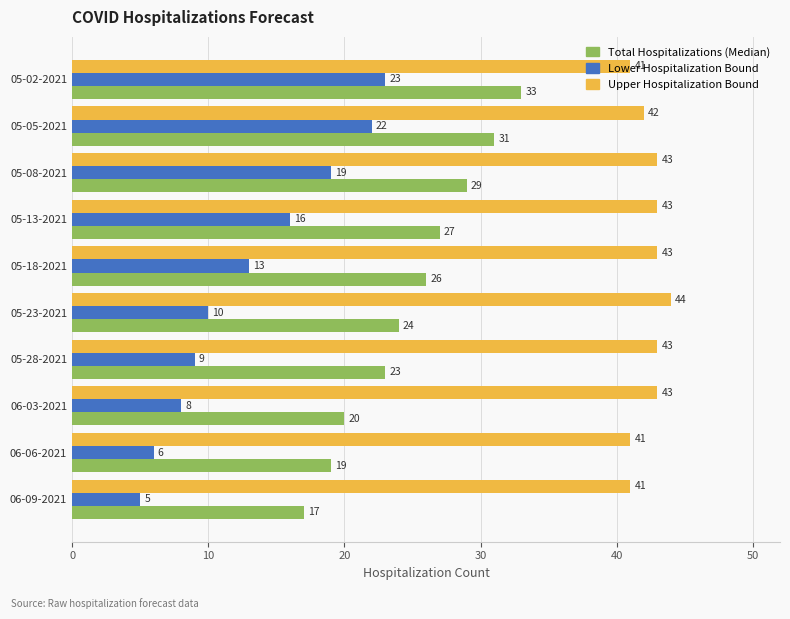

List the labels in order of Lower Hospitalization Bound value, largest first.

05-02-2021, 05-05-2021, 05-08-2021, 05-13-2021, 05-18-2021, 05-23-2021, 05-28-2021, 06-03-2021, 06-06-2021, 06-09-2021